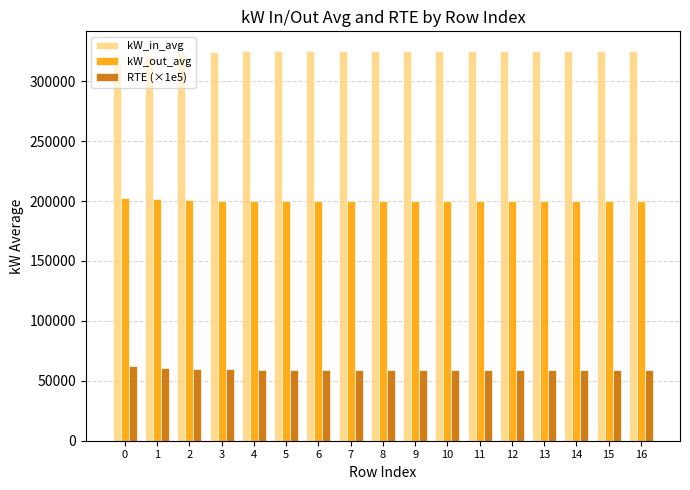

Is it true that RTE (×1e5) equals 77590.2 at 14?

False